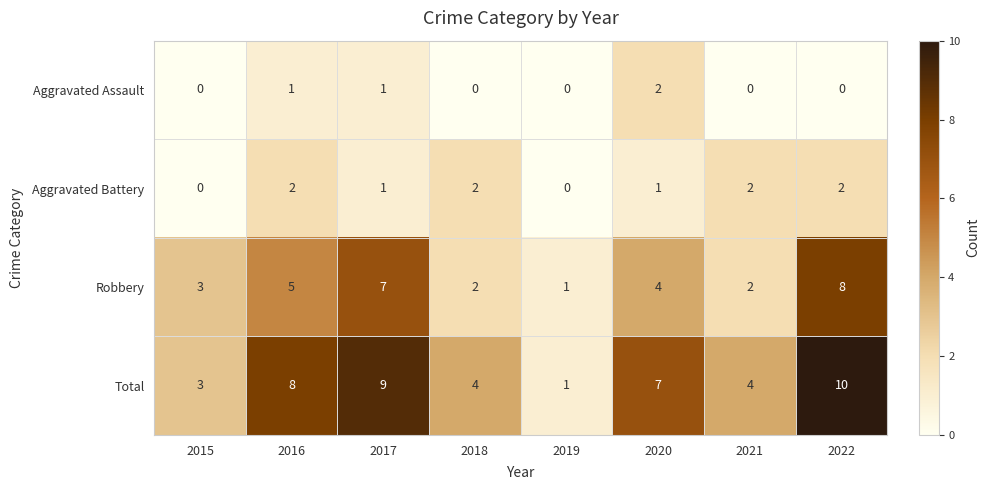

Between 2019 and 2022, which series saw the biggest shift?

Total